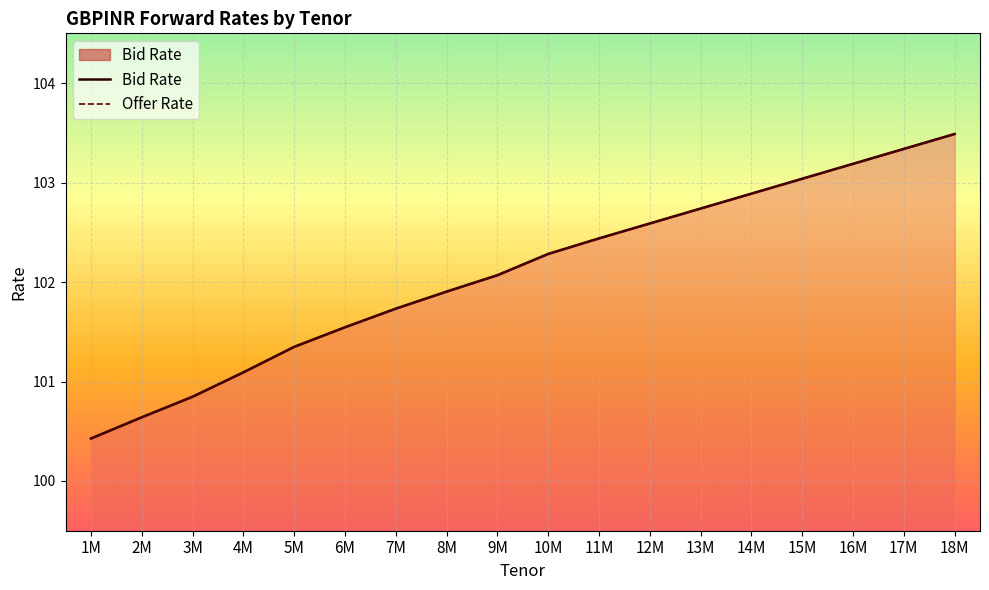

What value does the Bid Rate series have at 17M?

103.3